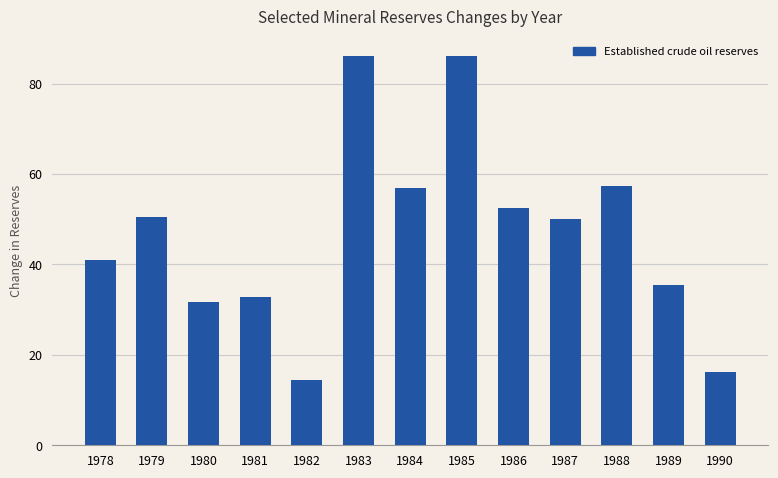

What is the difference between the values at 1986 and 1988?

5.0